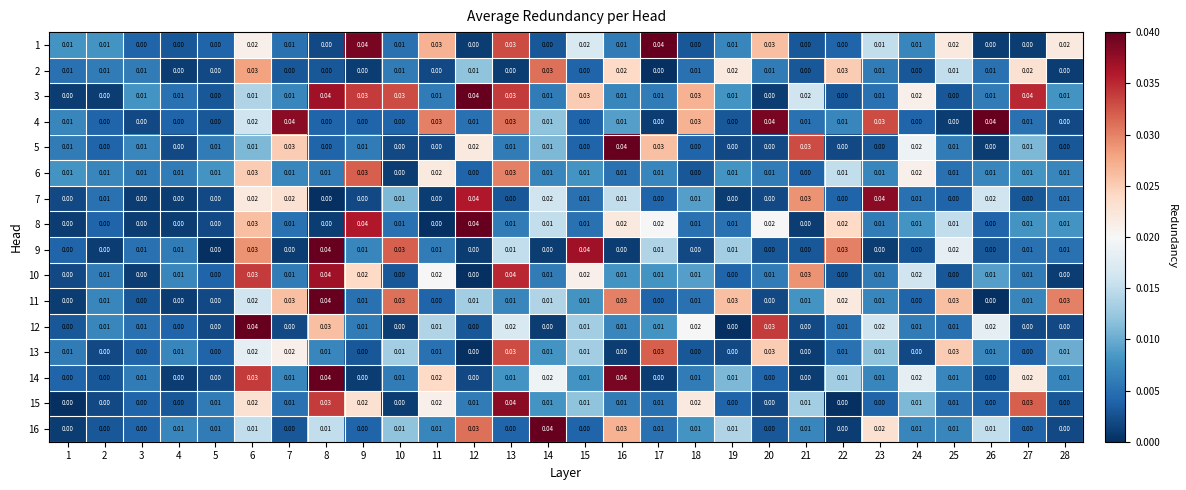

Is the value of 8 at 13 greater than the value of 1 at 15?

No